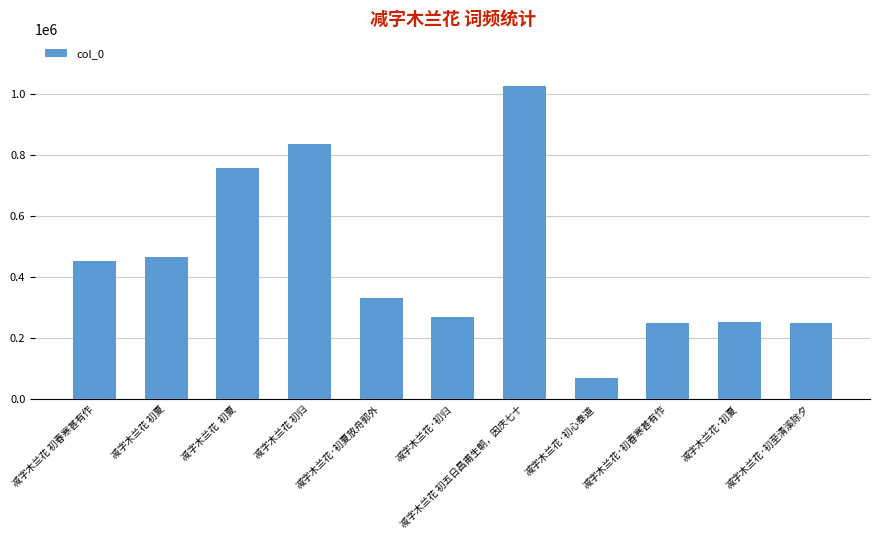

What is the smallest value displayed?

70700